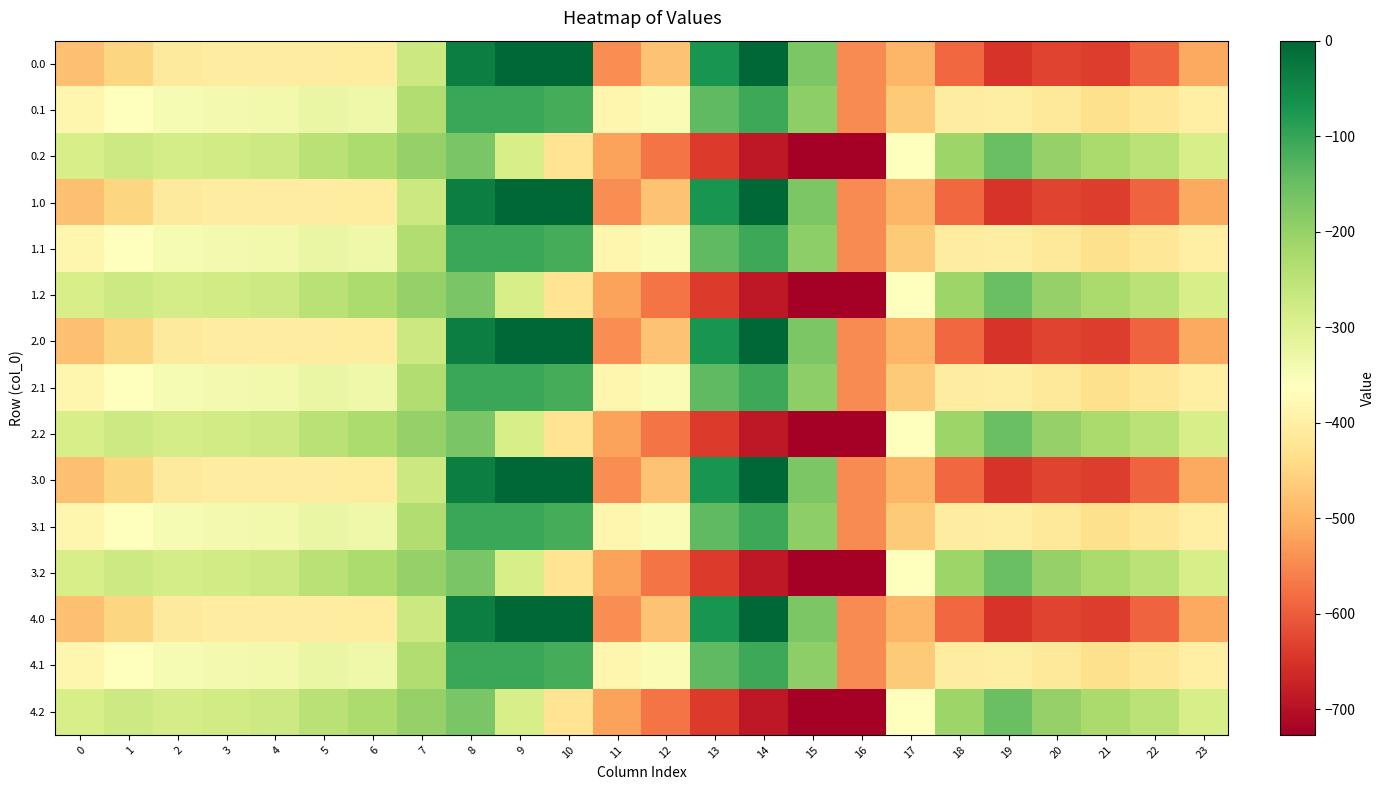

Reading left to right, extract all data points from this chart.

0.0: 0=-482.0	1=-449.5	2=-410.3	3=-404.4	4=-404.9	5=-403.8	6=-408.0	7=-270.7	8=-35.0	9=0.0	10=0.0	11=-544.3	12=-477.2	13=-70.2	14=-0.3	15=-172.8	16=-545.4	17=-494.8	18=-586.7	19=-649.2	20=-629.9	21=-638.4	22=-592.3	23=-511.3
0.1: 0=-384.6	1=-361.1	2=-347.9	3=-342.7	4=-339.6	5=-325.7	6=-332.2	7=-234.9	8=-102.3	9=-104.8	10=-114.0	11=-384.7	12=-350.8	13=-141.2	14=-105.5	15=-190.4	16=-547.3	17=-466.6	18=-405.4	19=-400.2	20=-414.5	21=-432.4	22=-419.9	23=-399.4
0.2: 0=-287.1	1=-272.7	2=-285.5	3=-281.0	4=-274.4	5=-245.0	6=-228.8	7=-199.0	8=-169.5	9=-288.5	10=-423.5	11=-520.6	12=-571.2	13=-640.4	14=-687.4	15=-725.8	16=-726.6	17=-362.4	18=-210.0	19=-151.0	20=-199.2	21=-226.4	22=-247.4	23=-287.5
1.0: 0=-482.0	1=-449.5	2=-410.3	3=-404.4	4=-404.9	5=-403.8	6=-408.0	7=-270.7	8=-35.0	9=0.0	10=0.0	11=-544.3	12=-477.2	13=-70.2	14=-0.3	15=-172.8	16=-545.4	17=-494.8	18=-586.7	19=-649.2	20=-629.9	21=-638.4	22=-592.3	23=-511.3
1.1: 0=-384.6	1=-361.1	2=-347.9	3=-342.7	4=-339.6	5=-325.7	6=-332.2	7=-234.9	8=-102.3	9=-104.8	10=-114.0	11=-384.7	12=-350.8	13=-141.2	14=-105.5	15=-190.4	16=-547.3	17=-466.6	18=-405.4	19=-400.2	20=-414.5	21=-432.4	22=-419.9	23=-399.4
1.2: 0=-287.1	1=-272.7	2=-285.5	3=-281.0	4=-274.4	5=-245.0	6=-228.8	7=-199.0	8=-169.5	9=-288.5	10=-423.5	11=-520.6	12=-571.2	13=-640.4	14=-687.4	15=-725.8	16=-726.6	17=-362.4	18=-210.0	19=-151.0	20=-199.2	21=-226.4	22=-247.4	23=-287.5
2.0: 0=-482.0	1=-449.5	2=-410.3	3=-404.4	4=-404.9	5=-403.8	6=-408.0	7=-270.7	8=-35.0	9=0.0	10=0.0	11=-544.3	12=-477.2	13=-70.2	14=-0.3	15=-172.8	16=-545.4	17=-494.8	18=-586.7	19=-649.2	20=-629.9	21=-638.4	22=-592.3	23=-511.3
2.1: 0=-384.6	1=-361.1	2=-347.9	3=-342.7	4=-339.6	5=-325.7	6=-332.2	7=-234.9	8=-102.3	9=-104.8	10=-114.0	11=-384.7	12=-350.8	13=-141.2	14=-105.5	15=-190.4	16=-547.3	17=-466.6	18=-405.4	19=-400.2	20=-414.5	21=-432.4	22=-419.9	23=-399.4
2.2: 0=-287.1	1=-272.7	2=-285.5	3=-281.0	4=-274.4	5=-245.0	6=-228.8	7=-199.0	8=-169.5	9=-288.5	10=-423.5	11=-520.6	12=-571.2	13=-640.4	14=-687.4	15=-725.8	16=-726.6	17=-362.4	18=-210.0	19=-151.0	20=-199.2	21=-226.4	22=-247.4	23=-287.5
3.0: 0=-482.0	1=-449.5	2=-410.3	3=-404.4	4=-404.9	5=-403.8	6=-408.0	7=-270.7	8=-35.0	9=0.0	10=0.0	11=-544.3	12=-477.2	13=-70.2	14=-0.3	15=-172.8	16=-545.4	17=-494.8	18=-586.7	19=-649.2	20=-629.9	21=-638.4	22=-592.3	23=-511.3
3.1: 0=-384.6	1=-361.1	2=-347.9	3=-342.7	4=-339.6	5=-325.7	6=-332.2	7=-234.9	8=-102.3	9=-104.8	10=-114.0	11=-384.7	12=-350.8	13=-141.2	14=-105.5	15=-190.4	16=-547.3	17=-466.6	18=-405.4	19=-400.2	20=-414.5	21=-432.4	22=-419.9	23=-399.4
3.2: 0=-287.1	1=-272.7	2=-285.5	3=-281.0	4=-274.4	5=-245.0	6=-228.8	7=-199.0	8=-169.5	9=-288.5	10=-423.5	11=-520.6	12=-571.2	13=-640.4	14=-687.4	15=-725.8	16=-726.6	17=-362.4	18=-210.0	19=-151.0	20=-199.2	21=-226.4	22=-247.4	23=-287.5
4.0: 0=-482.0	1=-449.5	2=-410.3	3=-404.4	4=-404.9	5=-403.8	6=-408.0	7=-270.7	8=-35.0	9=0.0	10=0.0	11=-544.3	12=-477.2	13=-70.2	14=-0.3	15=-172.8	16=-545.4	17=-494.8	18=-586.7	19=-649.2	20=-629.9	21=-638.4	22=-592.3	23=-511.3
4.1: 0=-384.6	1=-361.1	2=-347.9	3=-342.7	4=-339.6	5=-325.7	6=-332.2	7=-234.9	8=-102.3	9=-104.8	10=-114.0	11=-384.7	12=-350.8	13=-141.2	14=-105.5	15=-190.4	16=-547.3	17=-466.6	18=-405.4	19=-400.2	20=-414.5	21=-432.4	22=-419.9	23=-399.4
4.2: 0=-287.1	1=-272.7	2=-285.5	3=-281.0	4=-274.4	5=-245.0	6=-228.8	7=-199.0	8=-169.5	9=-288.5	10=-423.5	11=-520.6	12=-571.2	13=-640.4	14=-687.4	15=-725.8	16=-726.6	17=-362.4	18=-210.0	19=-151.0	20=-199.2	21=-226.4	22=-247.4	23=-287.5